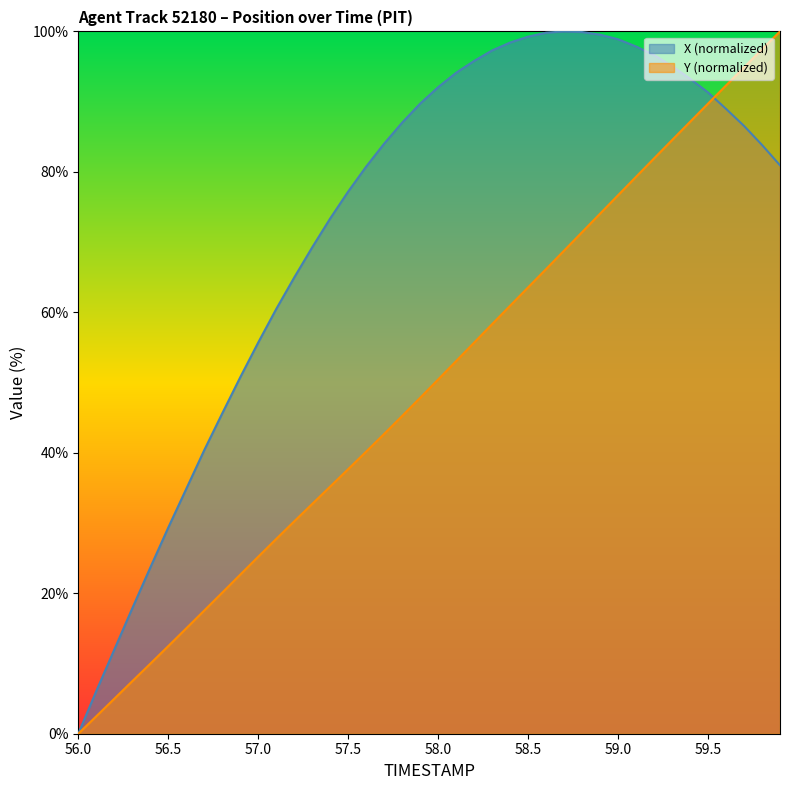

Is the value of TIMESTAMP at 58.7 greater than the value of X at 59.2?

No